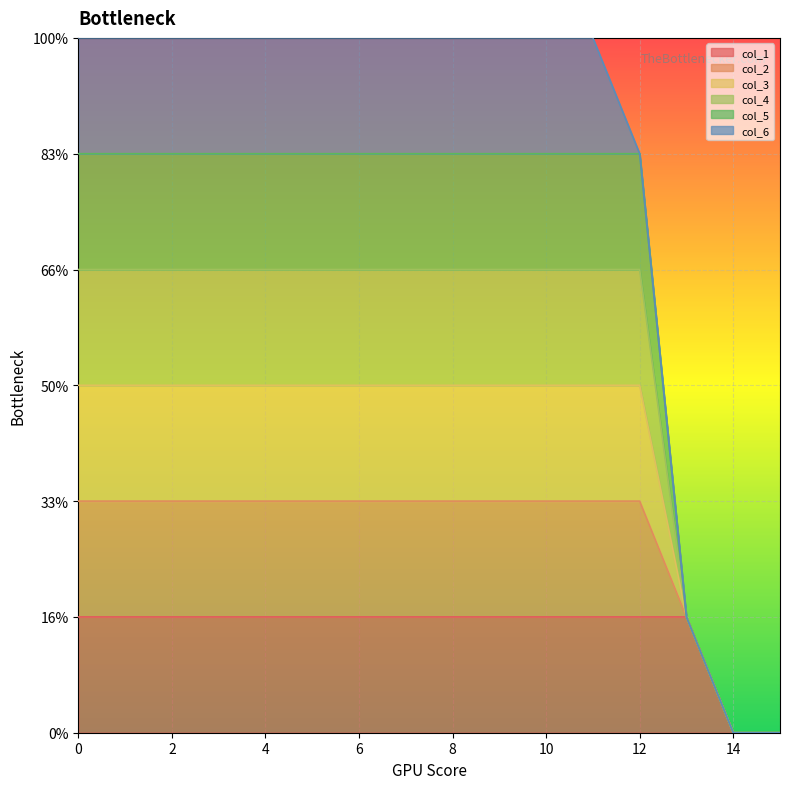

True or false: col_2 and col_5 intersect in this chart.

False